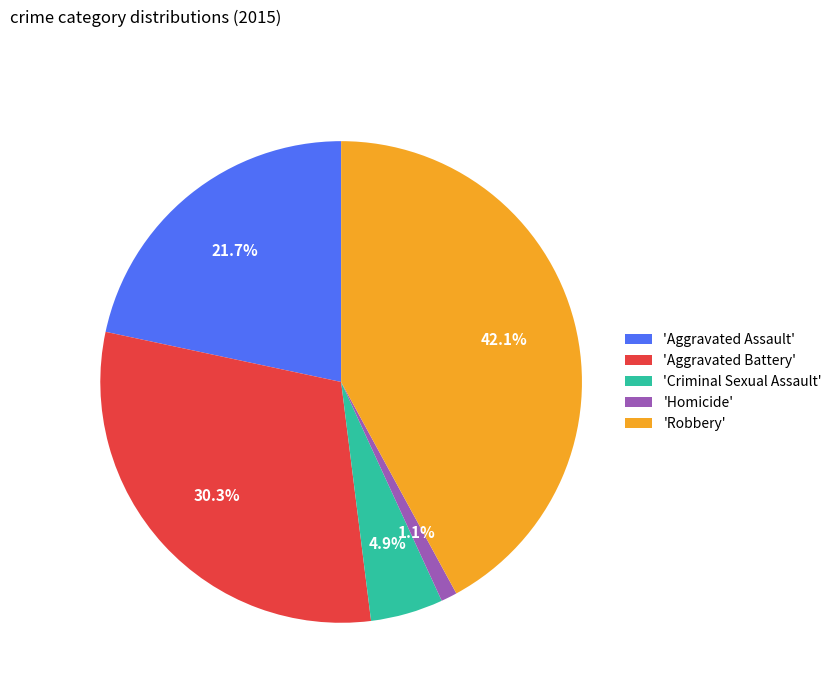

How many slices are in this pie chart?

5